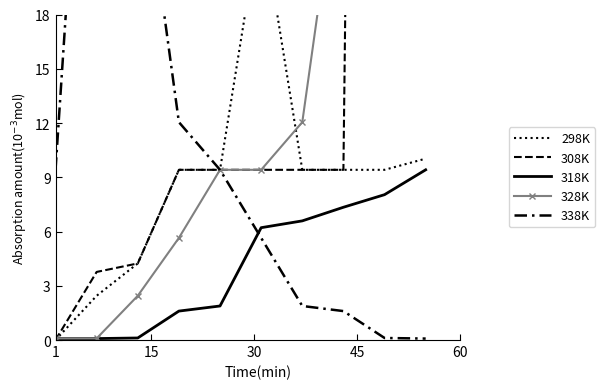

Is it true that 2021 equals 75.5 at 55?

False